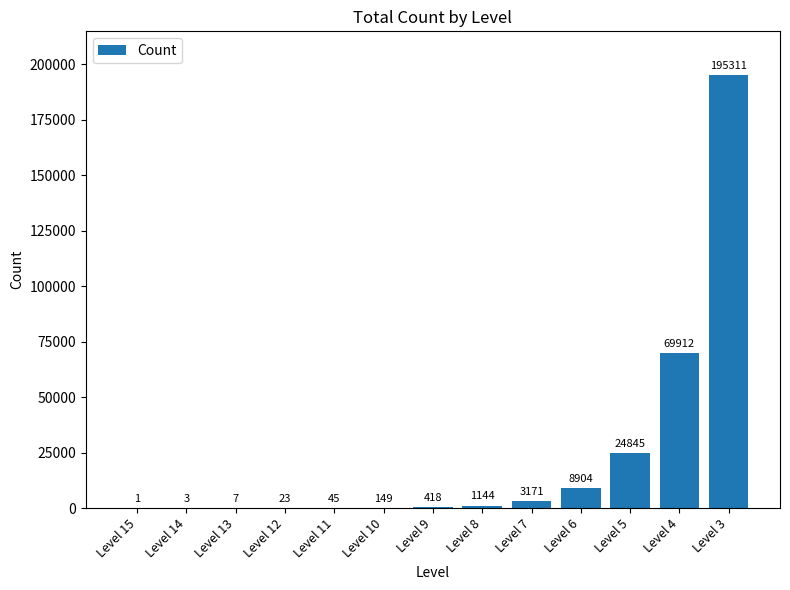

Are the bars horizontal?

No